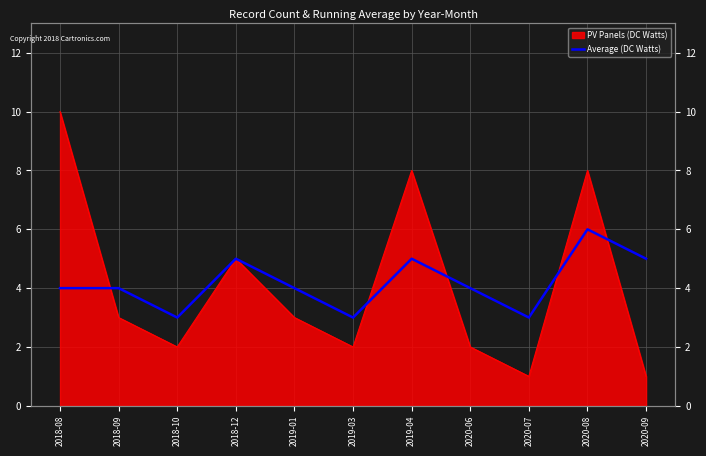

What is the label of the 7th point from the right?

2019-01